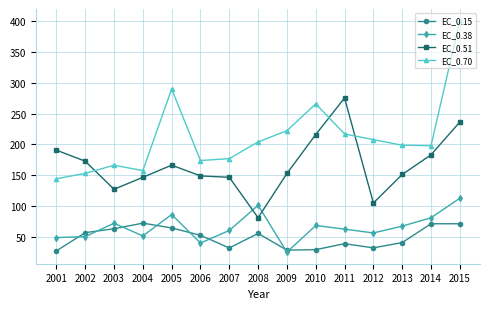

Is the value of EC_0.15 at 2012 greater than the value of EC_0.70 at 2002?

No